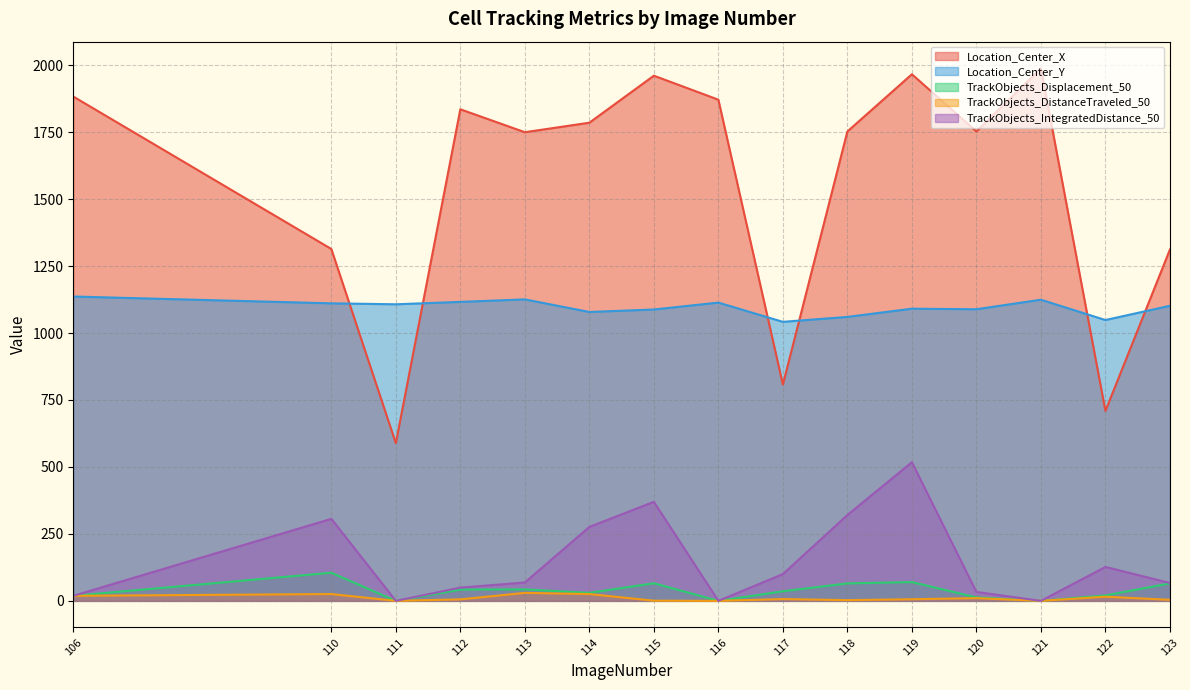

True or false: TrackObjects_Displacement_50 and Location_Center_Y intersect in this chart.

False